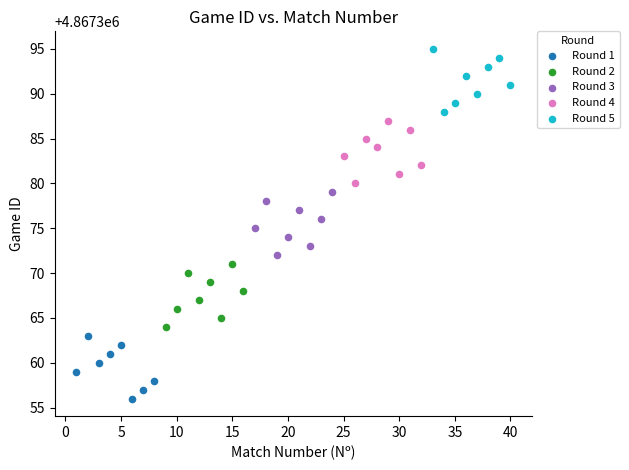

Which series reaches the minimum Y coordinate?

Round 1